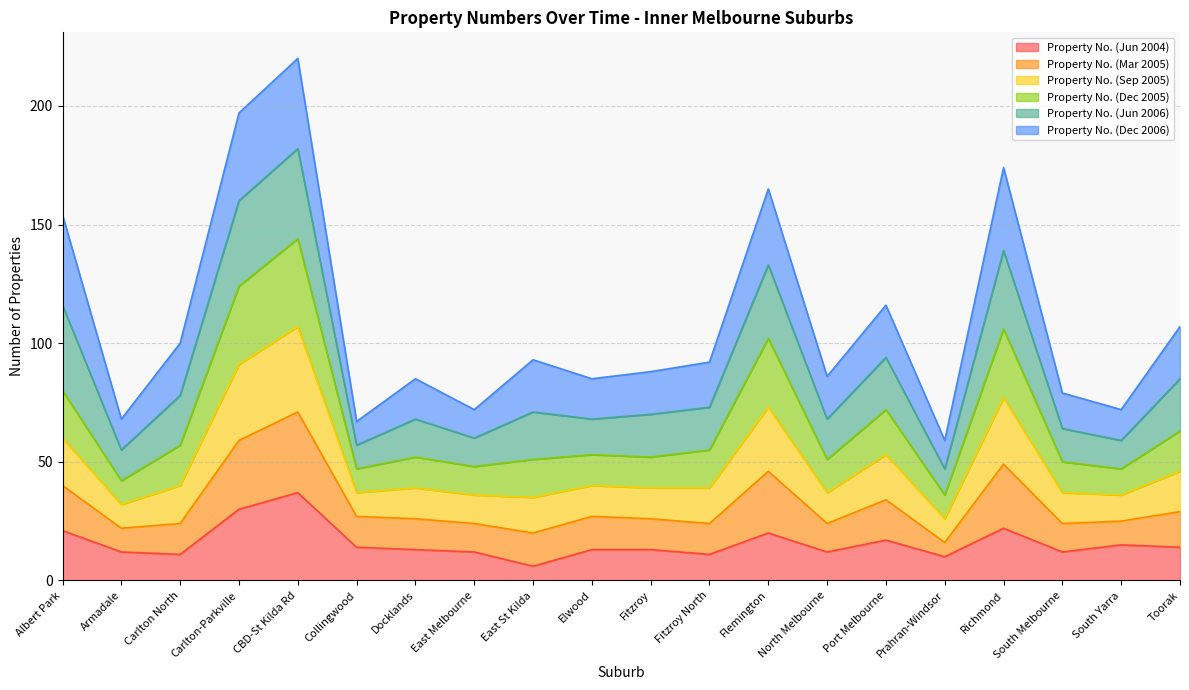

What is the minimum value for Property No. (Jun 2004)?

6